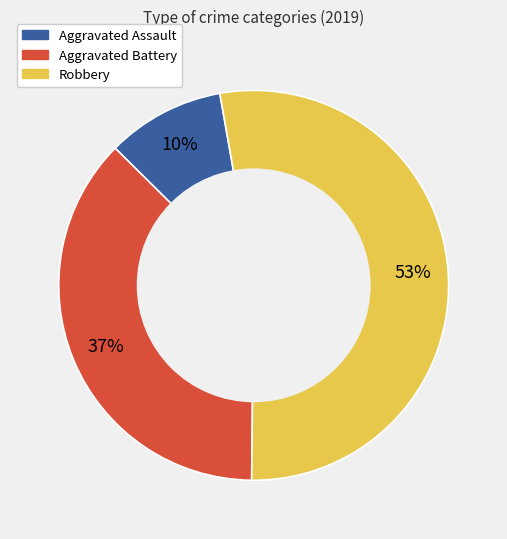

To the nearest percent, what is the difference between the largest and smallest slice percentages?

43%